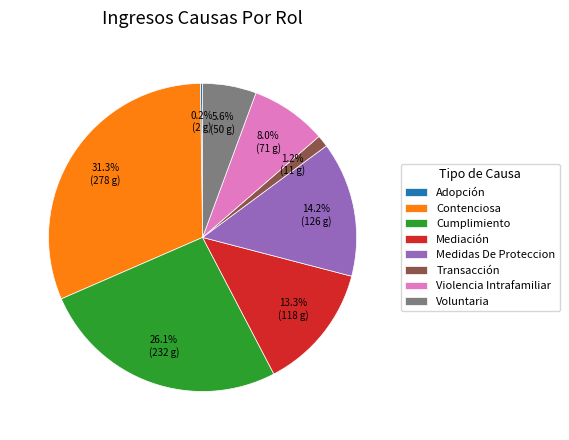

Is it true that Mediación is 13% of the pie?

True